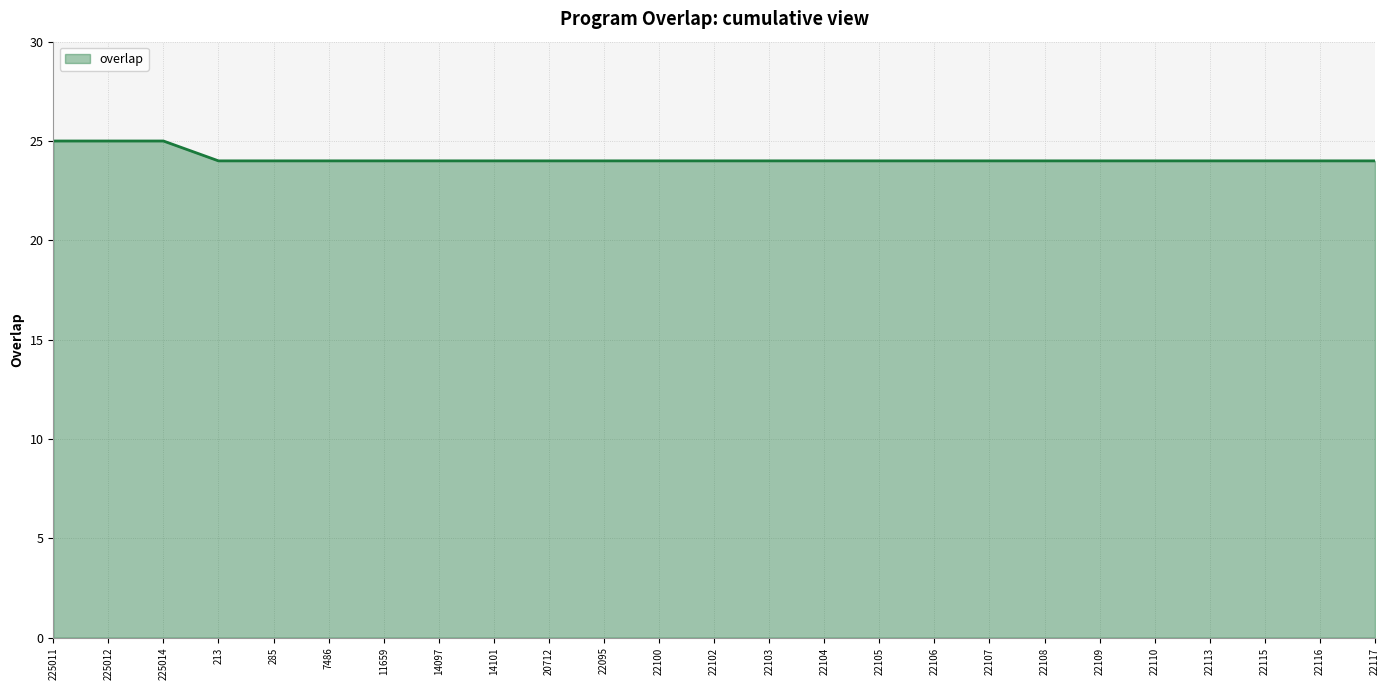

What position from the left is 285?

5